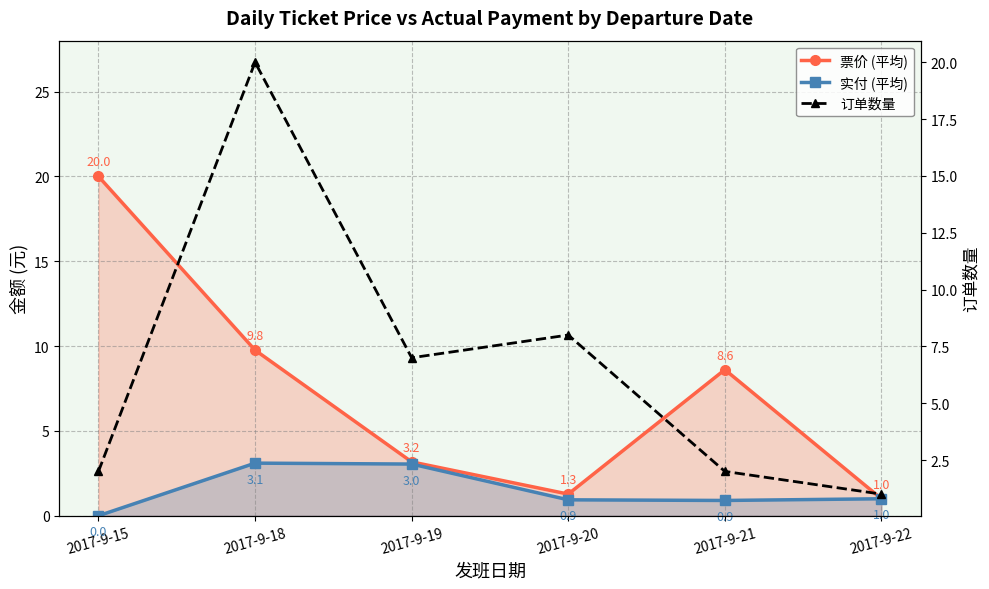

What is the highest value of the 票价 (平均) series?

20.0